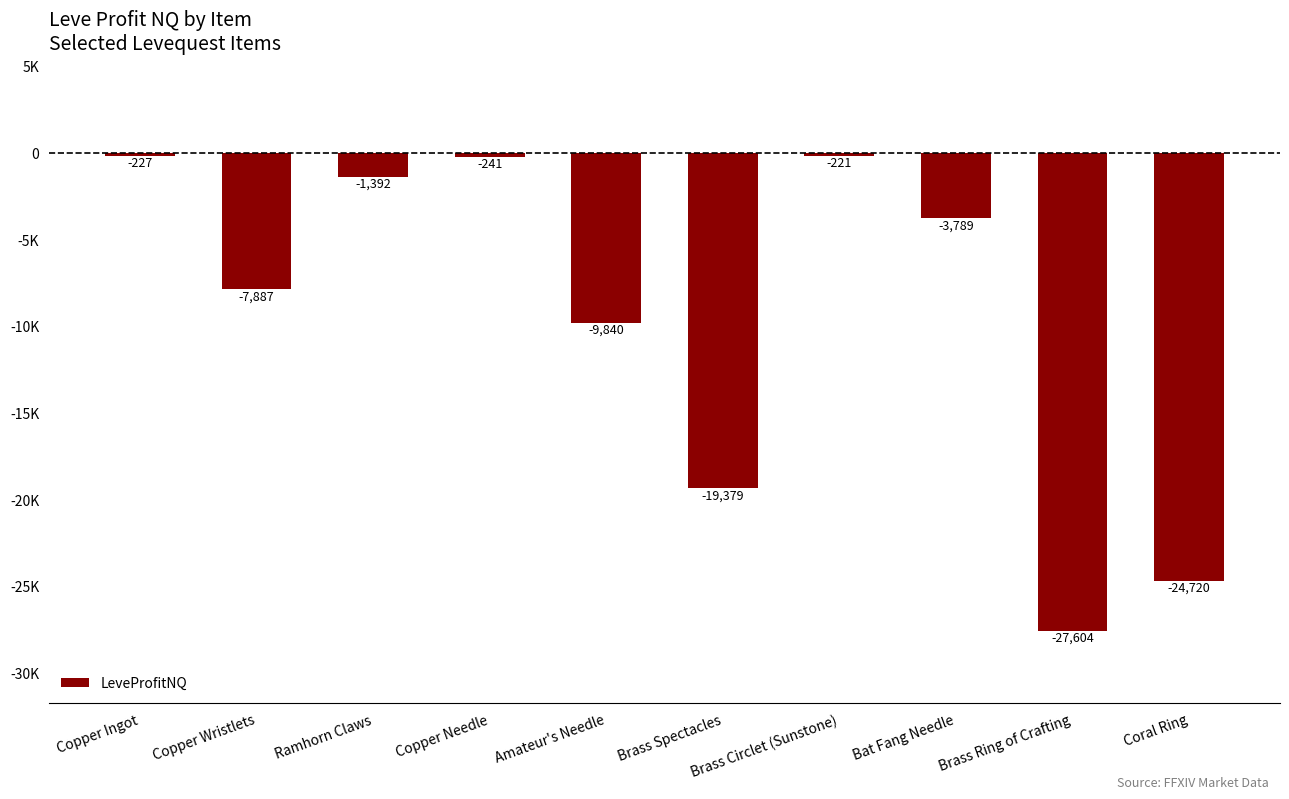

What is the difference between the values at Amateur's Needle and Bat Fang Needle?

6051.0